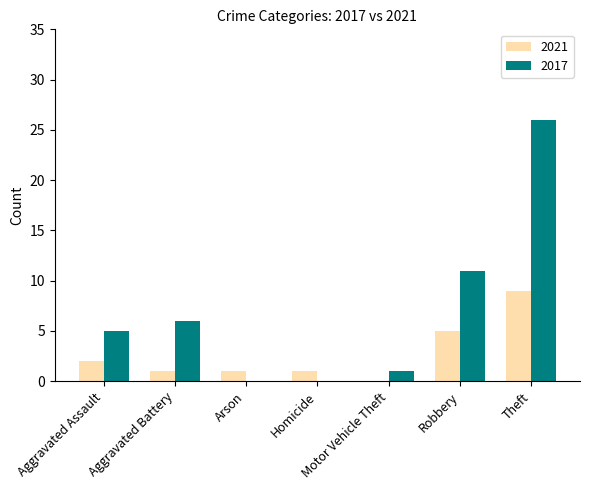

What is the sum of the 2017 values at Arson and Robbery?

11